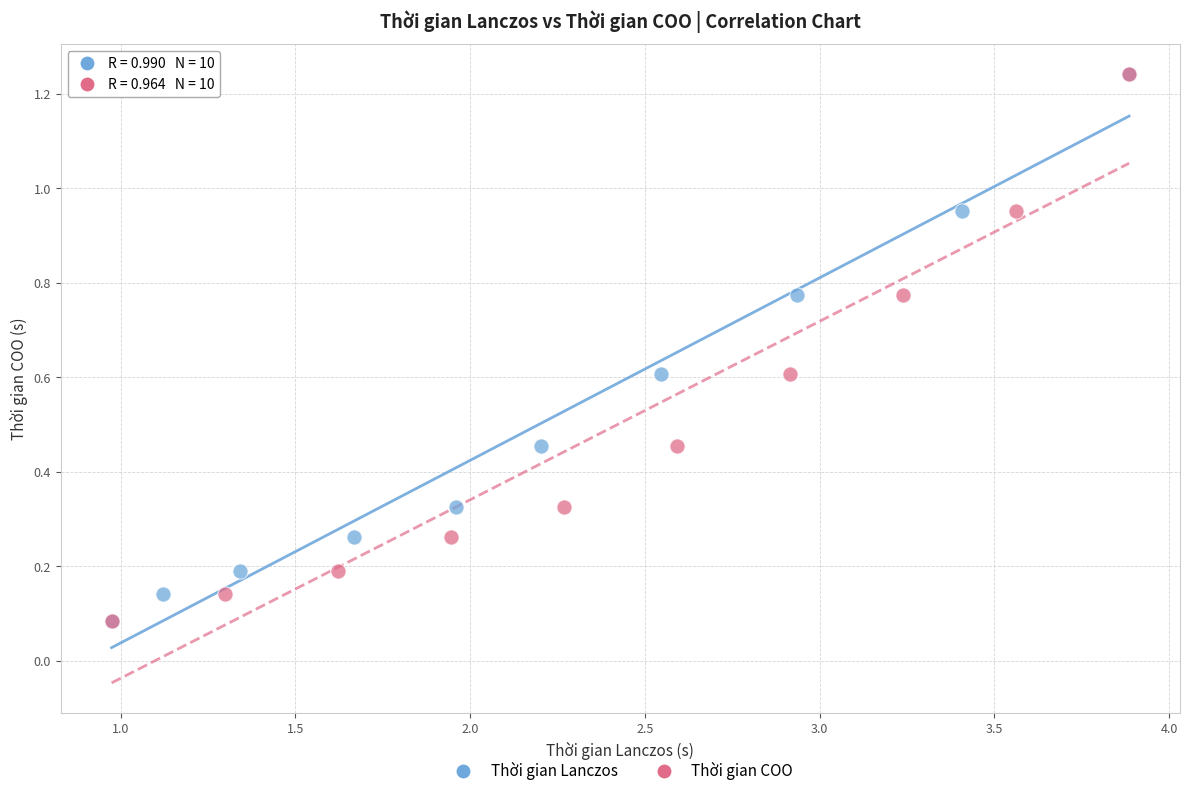

What are all the series names shown in the legend?

Thời gian Lanczos, Thời gian COO